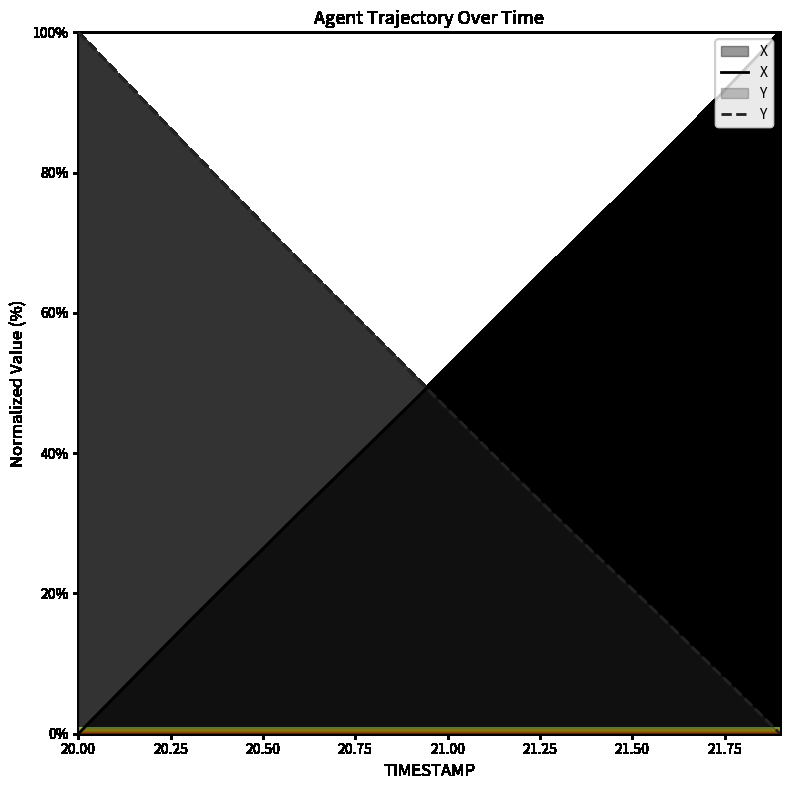

How many lines are shown in the chart?

2